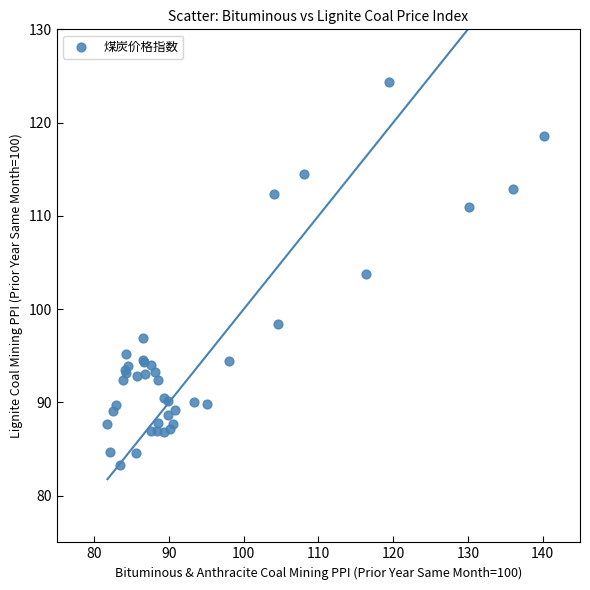

What Y value in the scatter plot is closest to 103?

103.8